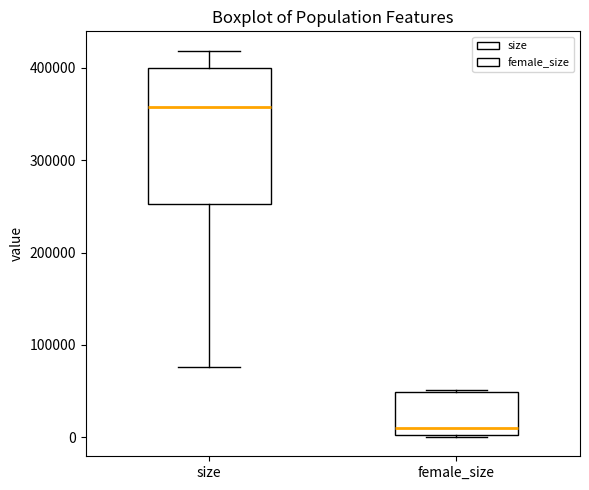

Reading left to right, read every box against the y-axis: the position of its median line, the range the box covers, and the ends of its whiskers. The values are not printed on the chart, so give them approximately, as read against the axis.

size: median 360000, box 250000 to 400000, whiskers 80000 to 420000
female_size: median 10000, box 0 to 50000, whiskers 0 to 50000